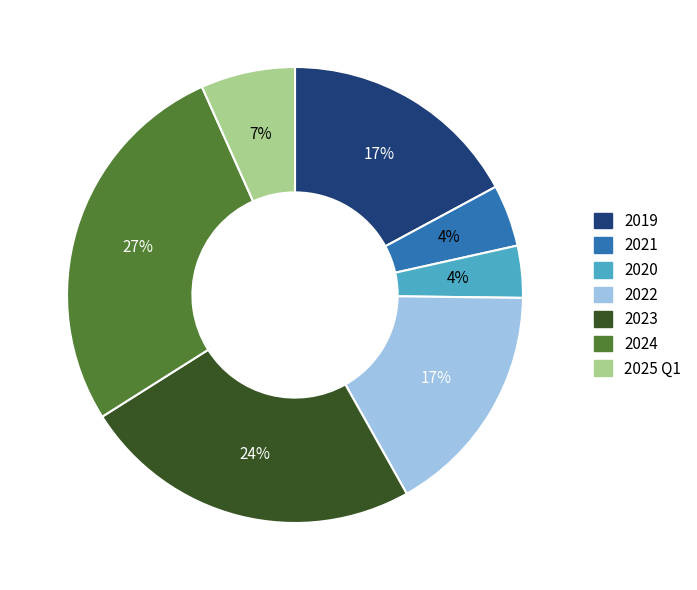

Is the sum of 2025 Q1 and 2020 greater than half?

No